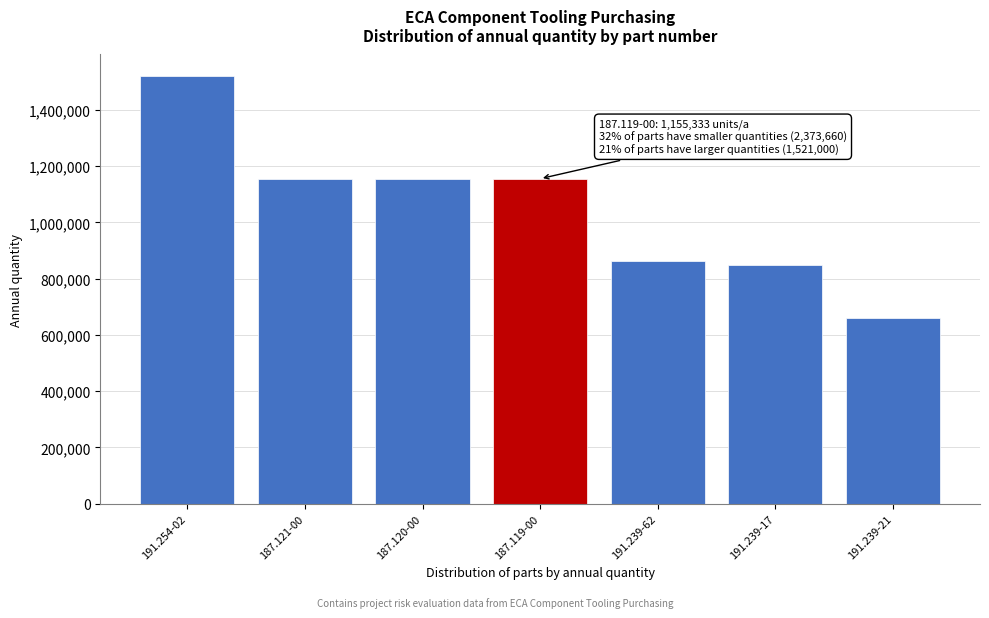

Reading left to right, what are all the values shown in this chart?

1521000	1155333	1155333	1155333	864000	849660	660000